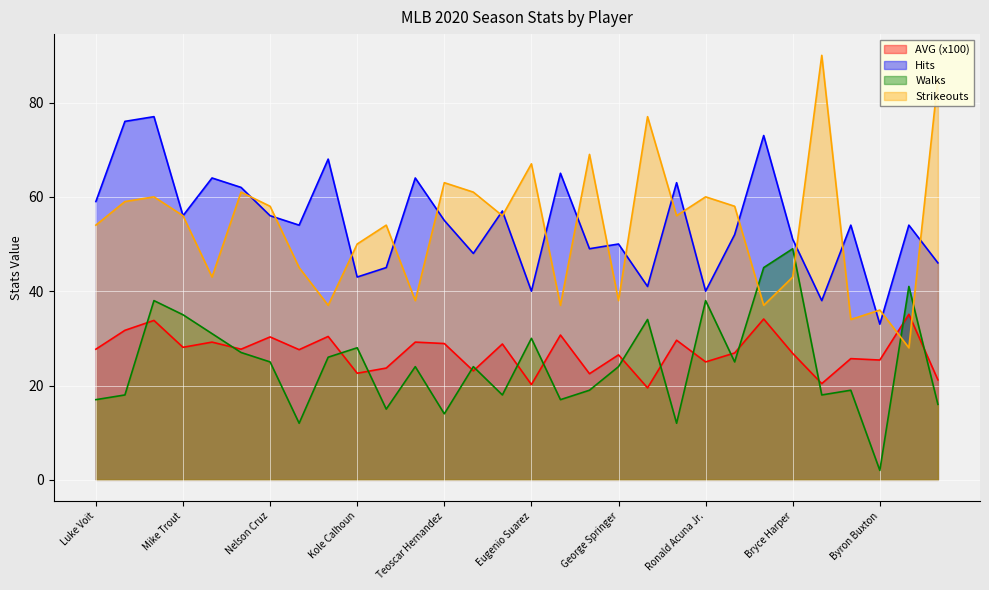

True or false: Strikeouts and Walks cross at least once.

True